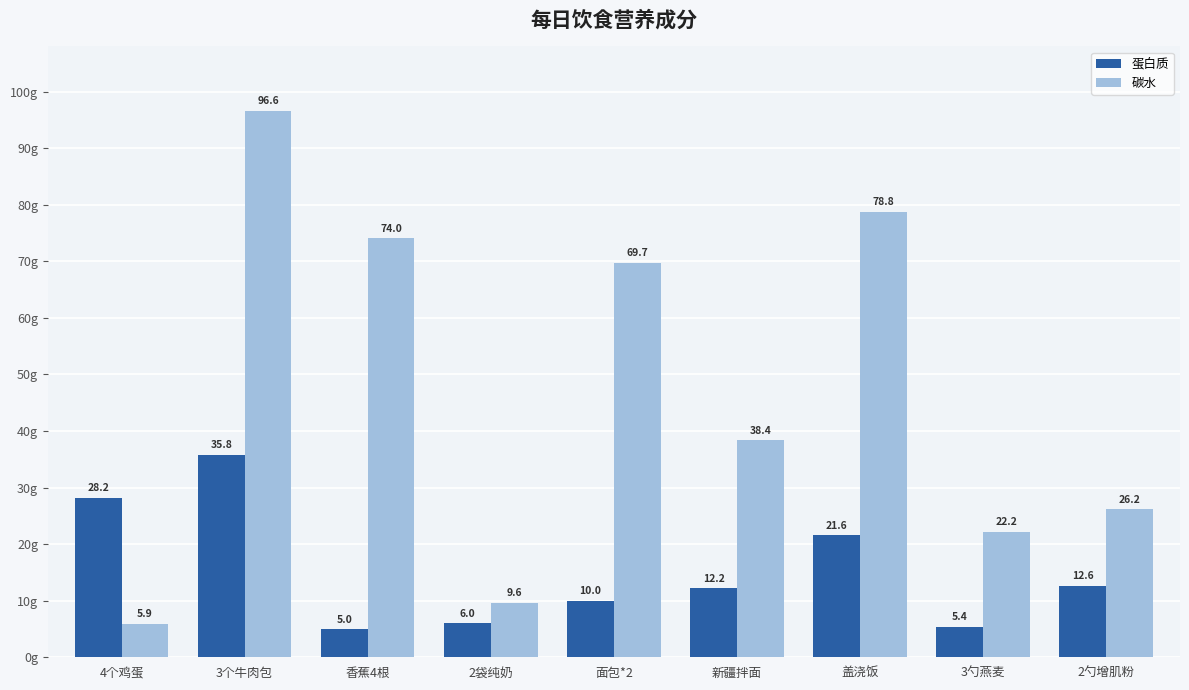

Is it true that 蛋白质 equals 35.8 at 3个牛肉包?

True